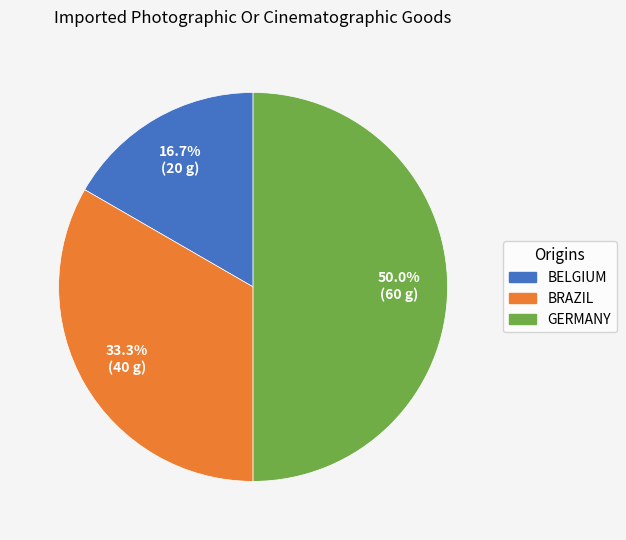

Does BRAZIL represent more than half of the total?

No